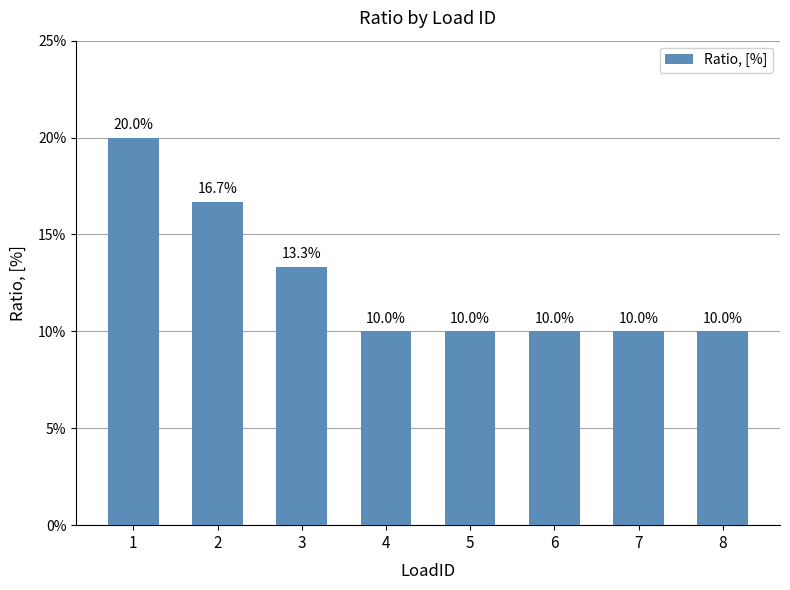

What is the maximum value shown in the chart?

0.2